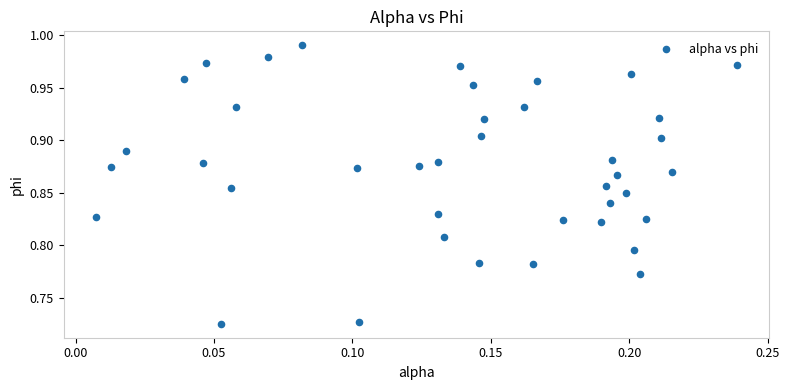

What is the range of Y values (max minus min)?

0.3